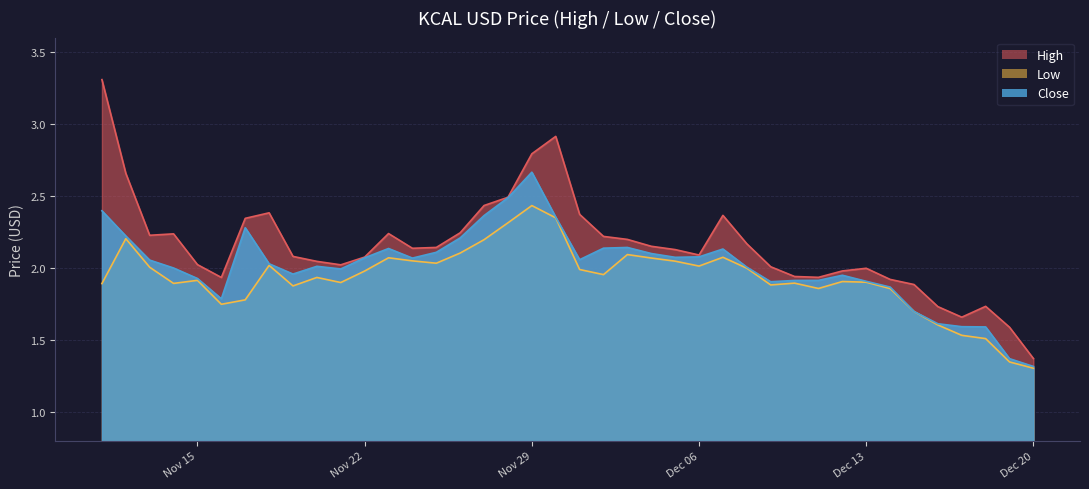

Reading left to right, what are all the values shown in this chart?

High: 3.3	2.7	2.2	2.2	2.0	1.9	2.3	2.4	2.1	2.0	2.0	2.1	2.2	2.1	2.1	2.2	2.4	2.5	2.8	2.9	2.4	2.2	2.2	2.2	2.1	2.1	2.4	2.2	2.0	1.9	1.9	2.0	2.0	1.9	1.9	1.7	1.7	1.7	1.6	1.4
Low: 1.9	2.2	2.0	1.9	1.9	1.7	1.8	2.0	1.9	1.9	1.9	2.0	2.1	2.0	2.0	2.1	2.2	2.3	2.4	2.3	2.0	2.0	2.1	2.1	2.0	2.0	2.1	2.0	1.9	1.9	1.9	1.9	1.9	1.9	1.7	1.6	1.5	1.5	1.3	1.3
Close: 2.4	2.2	2.1	2.0	1.9	1.8	2.3	2.0	2.0	2.0	2.0	2.1	2.1	2.1	2.1	2.2	2.4	2.5	2.7	2.4	2.1	2.1	2.1	2.1	2.1	2.1	2.1	2.0	1.9	1.9	1.9	1.9	1.9	1.9	1.7	1.6	1.6	1.6	1.4	1.3